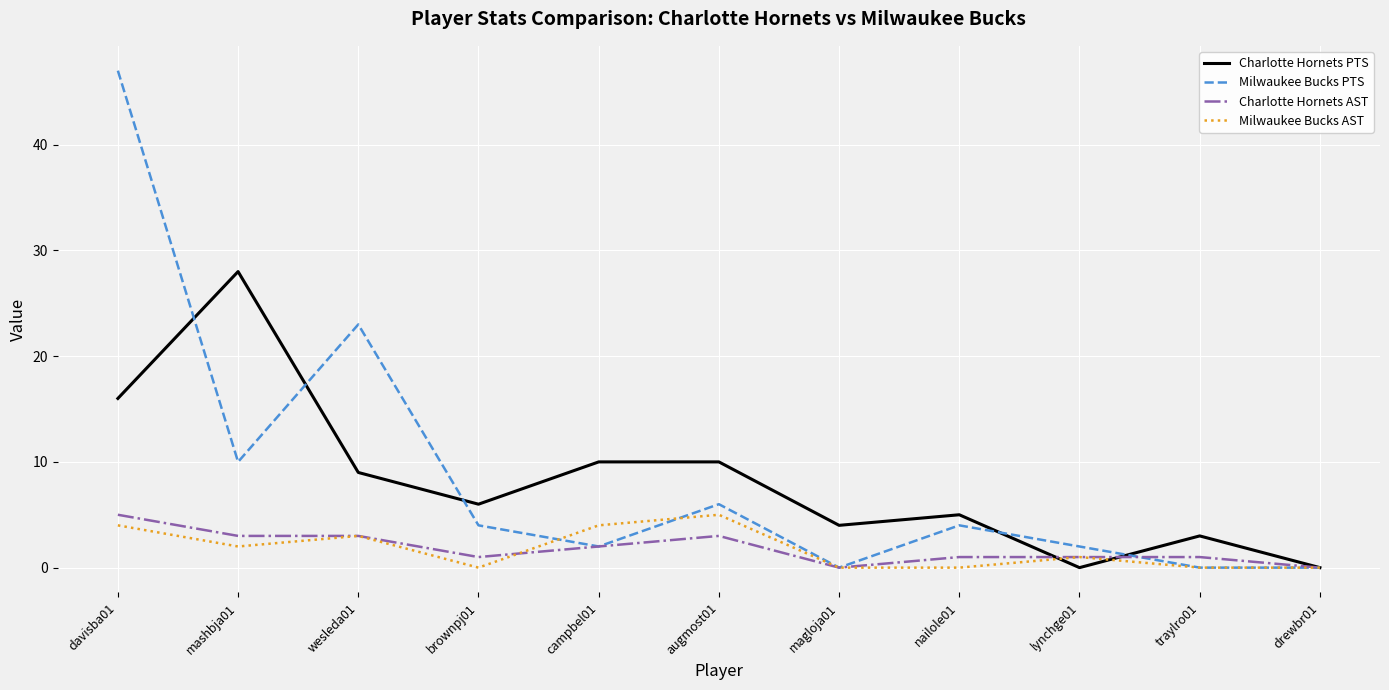

Count the Charlotte Hornets AST values in the range 1 to 3.

8